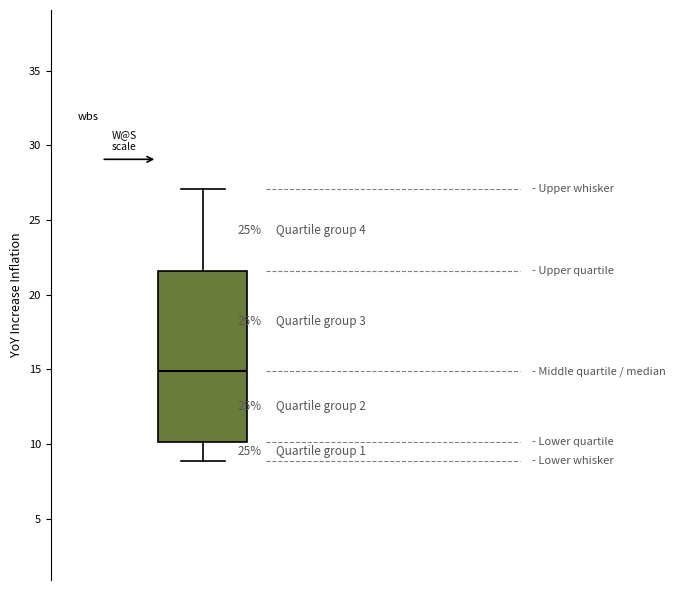

Read this box plot against the y-axis: the position of the median line, the range covered by the box, and the ends of both whiskers. The values are not printed on the chart, so give them approximately, as read against the axis.

median 15.0, box 10.0 to 21.5, whiskers 9.0 to 27.0